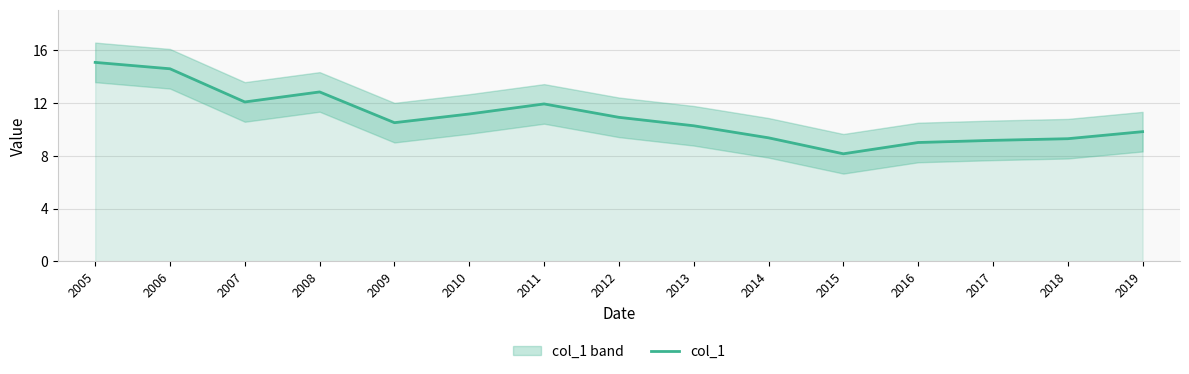

Rank the categories by value from lowest to highest.

2015, 2016, 2017, 2018, 2014, 2019, 2013, 2009, 2012, 2010, 2011, 2007, 2008, 2006, 2005